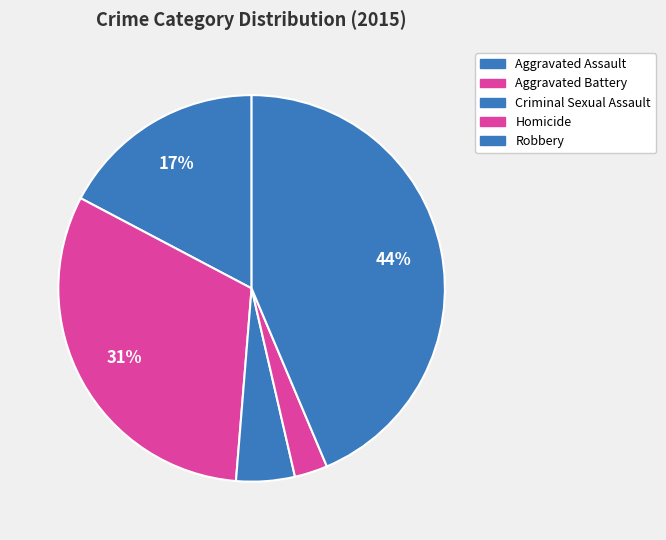

Count the number of slices in the pie.

5